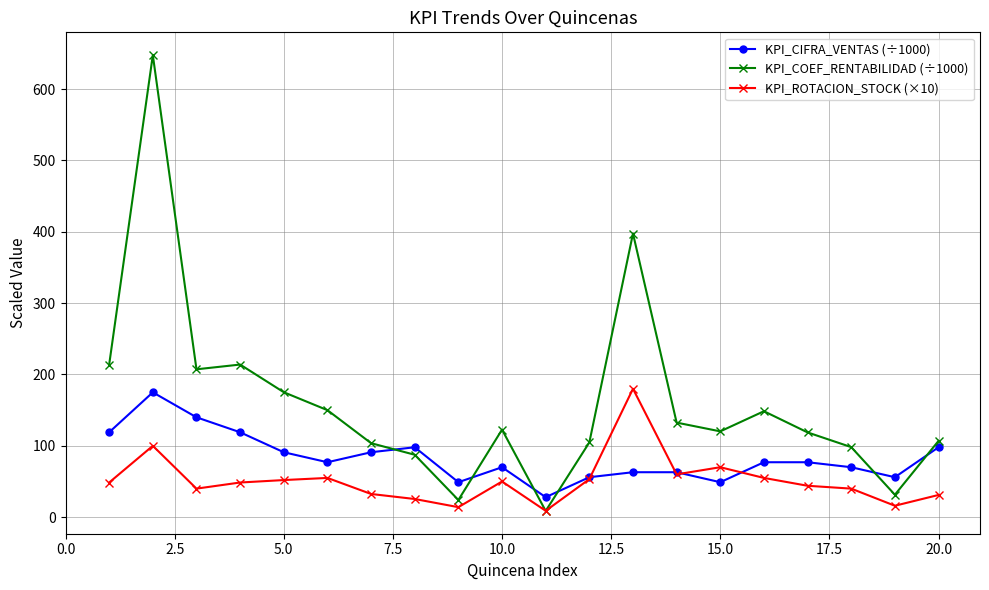

How many values in the KPI_ROTACION_STOCK (×10) series are below 48?

9